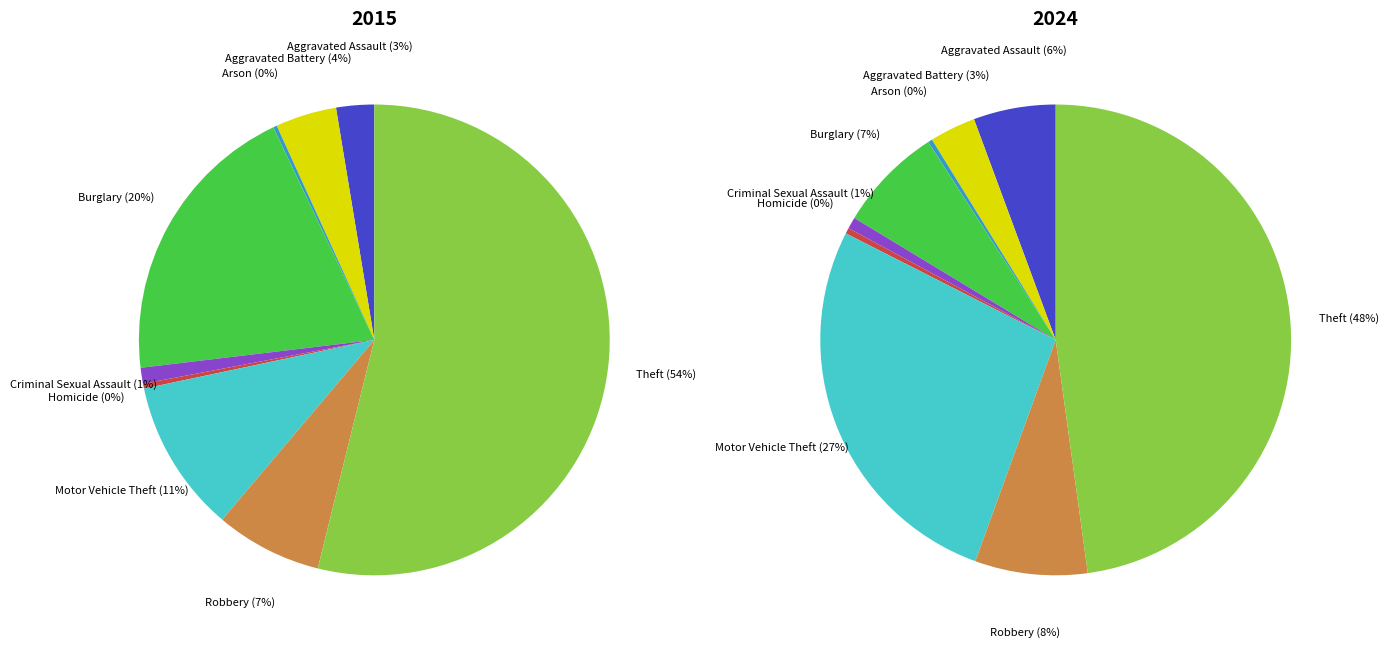

To the nearest percent, what is the average slice percentage?

11%